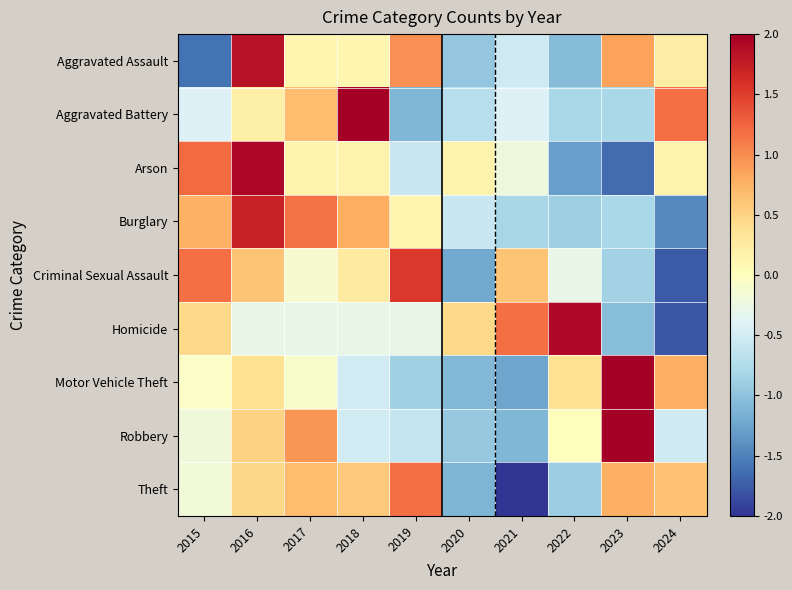

Reading left to right, list all the values displayed in this chart.

Aggravated Assault: 2015=-1.6	2016=1.8	2017=0.1	2018=0.1	2019=1.0	2020=-1.0	2021=-0.5	2022=-1.1	2023=0.9	2024=0.2
Aggravated Battery: 2015=-0.4	2016=0.2	2017=0.7	2018=2.2	2019=-1.1	2020=-0.7	2021=-0.4	2022=-0.8	2023=-0.8	2024=1.2
Arson: 2015=1.2	2016=1.9	2017=0.1	2018=0.1	2019=-0.6	2020=0.1	2021=-0.2	2022=-1.3	2023=-1.6	2024=0.1
Burglary: 2015=0.8	2016=1.7	2017=1.2	2018=0.8	2019=0.1	2020=-0.6	2021=-0.8	2022=-0.9	2023=-0.8	2024=-1.4
Criminal Sexual Assault: 2015=1.2	2016=0.6	2017=-0.1	2018=0.3	2019=1.5	2020=-1.2	2021=0.6	2022=-0.3	2023=-0.8	2024=-1.8
Homicide: 2015=0.4	2016=-0.3	2017=-0.3	2018=-0.3	2019=-0.3	2020=0.4	2021=1.2	2022=1.9	2023=-1.0	2024=-1.8
Motor Vehicle Theft: 2015=-0.1	2016=0.4	2017=-0.1	2018=-0.5	2019=-0.9	2020=-1.1	2021=-1.2	2022=0.4	2023=2.3	2024=0.8
Robbery: 2015=-0.2	2016=0.5	2017=0.9	2018=-0.5	2019=-0.6	2020=-0.9	2021=-1.1	2022=0.0	2023=2.4	2024=-0.5
Theft: 2015=-0.2	2016=0.5	2017=0.7	2018=0.6	2019=1.2	2020=-1.1	2021=-2.1	2022=-0.9	2023=0.8	2024=0.6